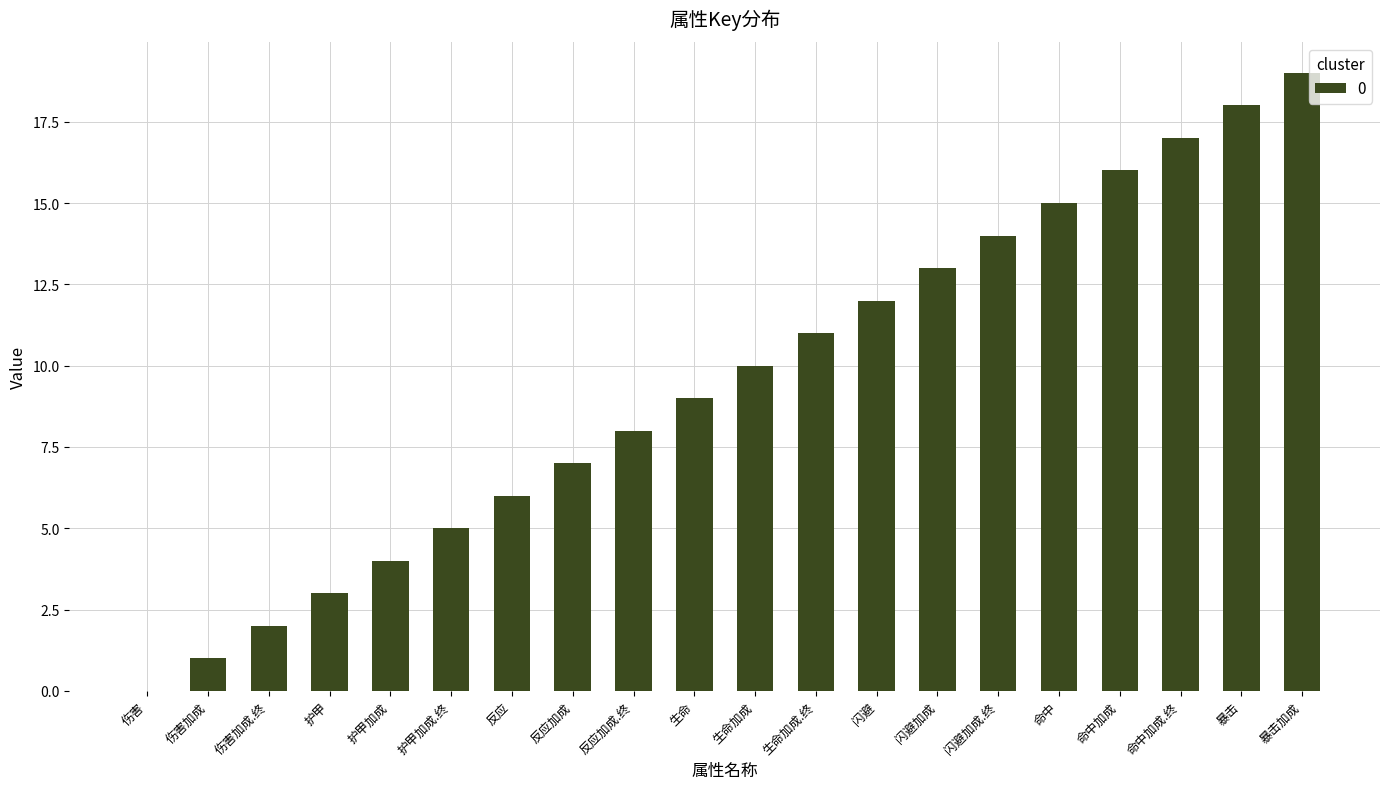

What is the sum of all values?

190